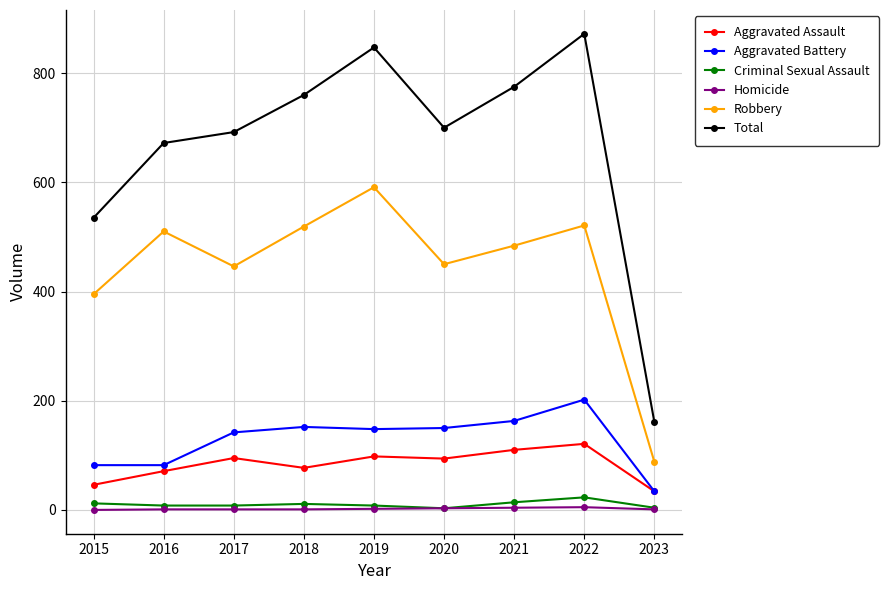

What is the sum of the Robbery values at 2022 and 2019?

1112